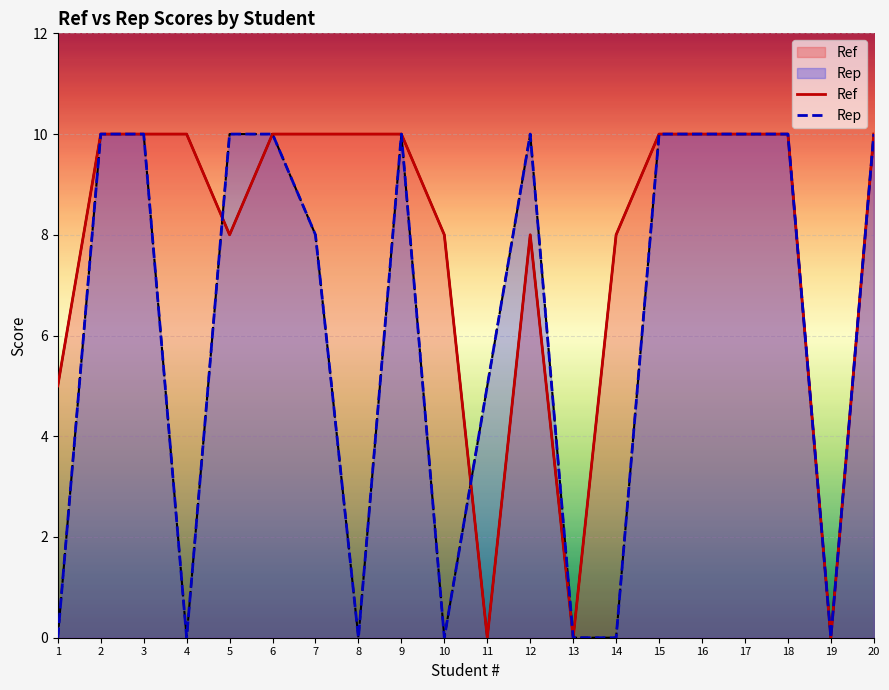

Between 8 and 18, which series saw the biggest shift?

Rep